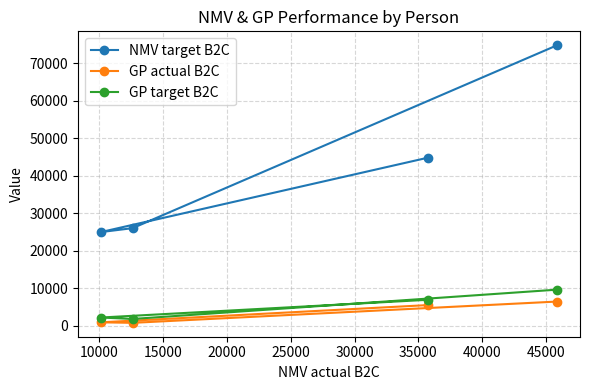

Does the chart have visible grid lines?

Yes